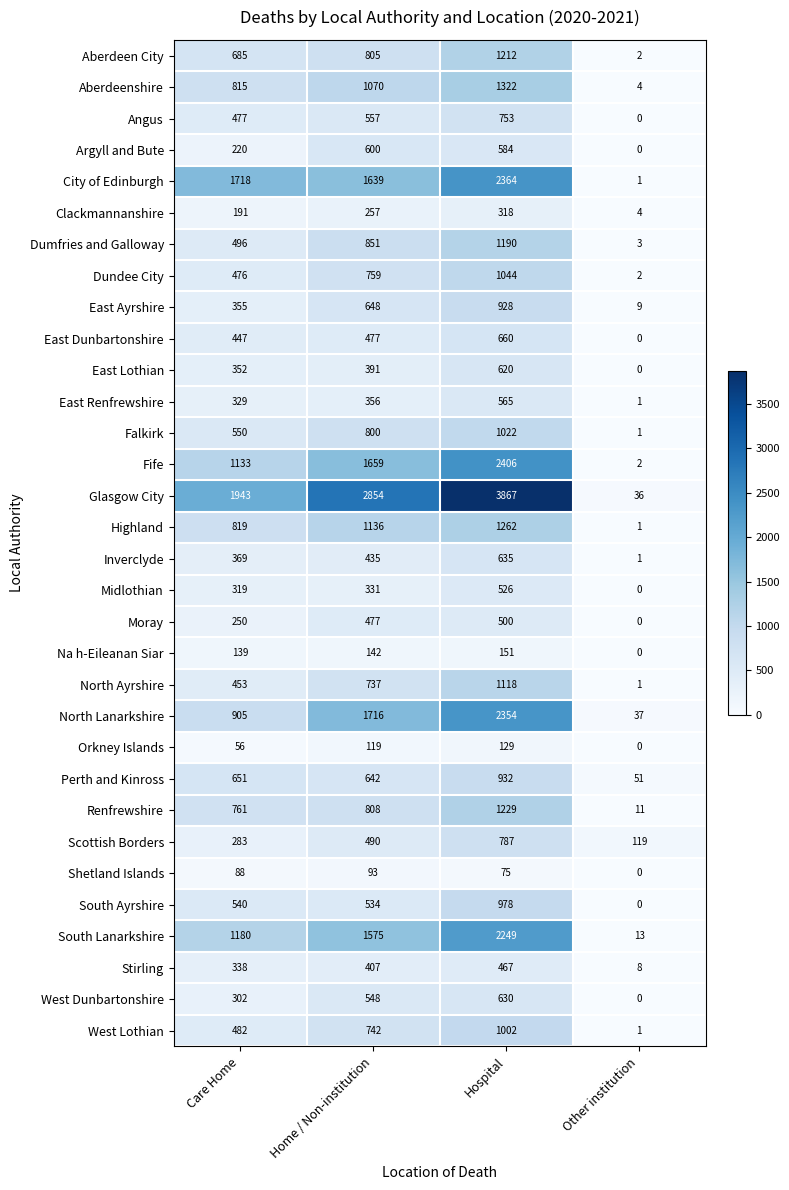

What is the greatest value displayed?

3867